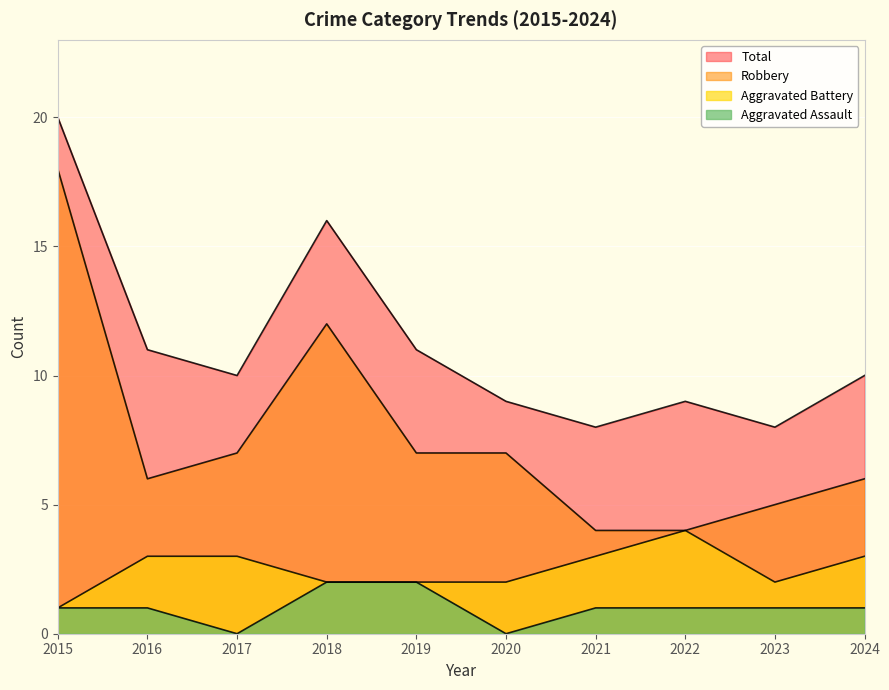

What is the difference between the maximum and minimum values in the Robbery series?

14